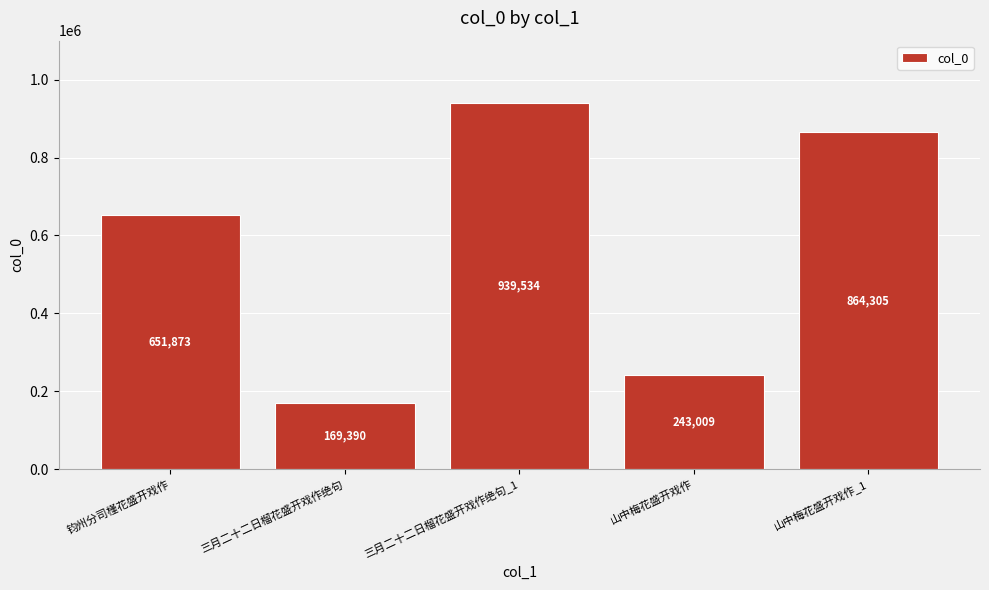

Is it true that the value at 钧州分司槿花盛开戏作 is 651873?

True